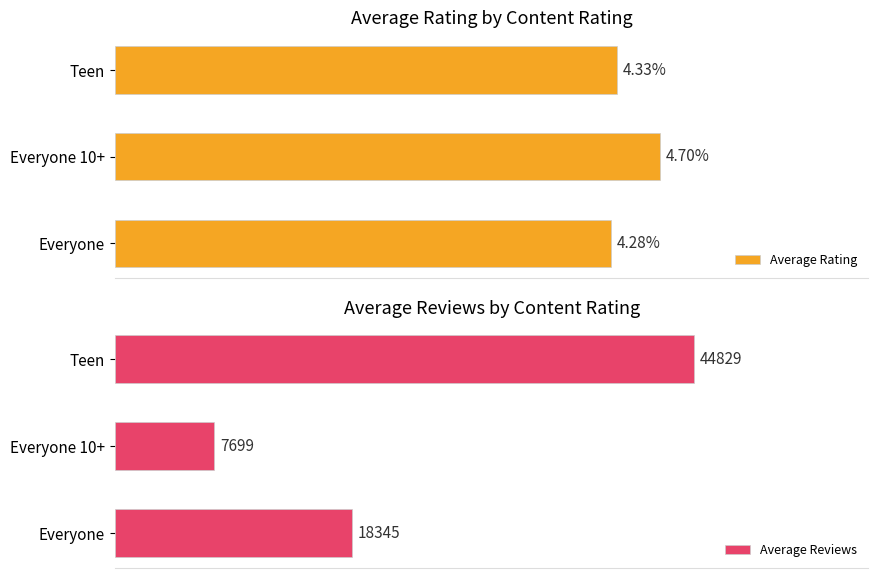

At which label is Average Rating closest to 4?

Everyone